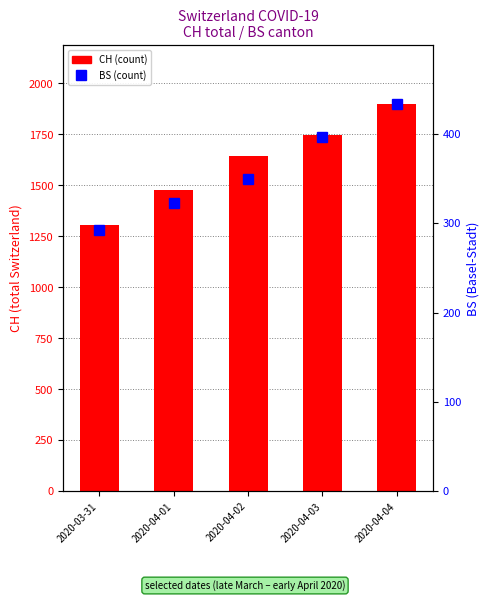

At how many categories does at least one series exceed 921?

5